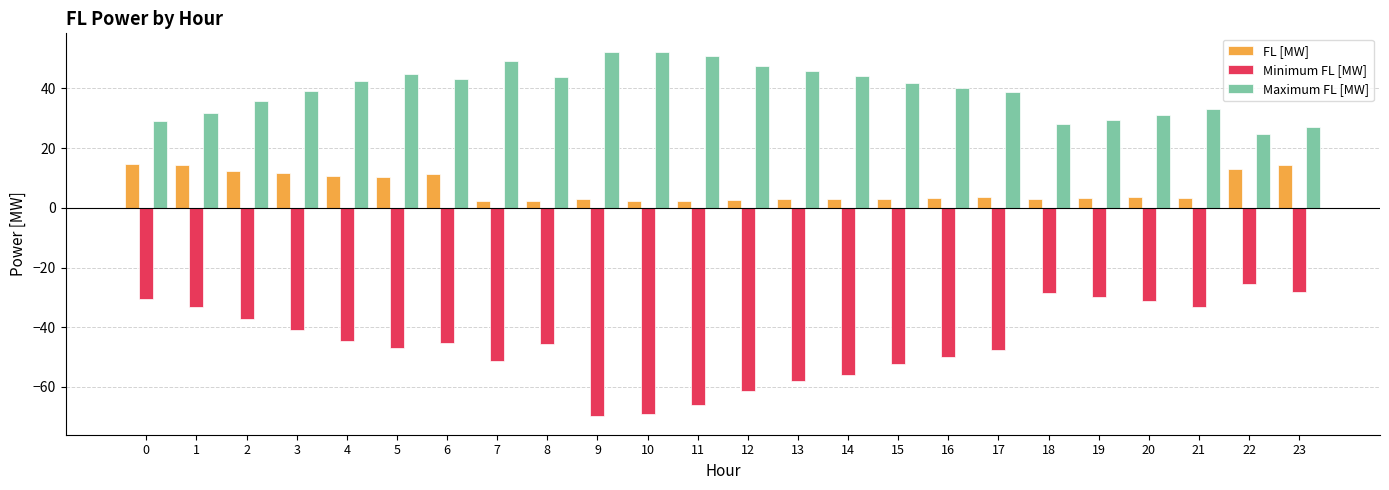

True or false: FL [MW] has a value of 3.1 at 19.

True